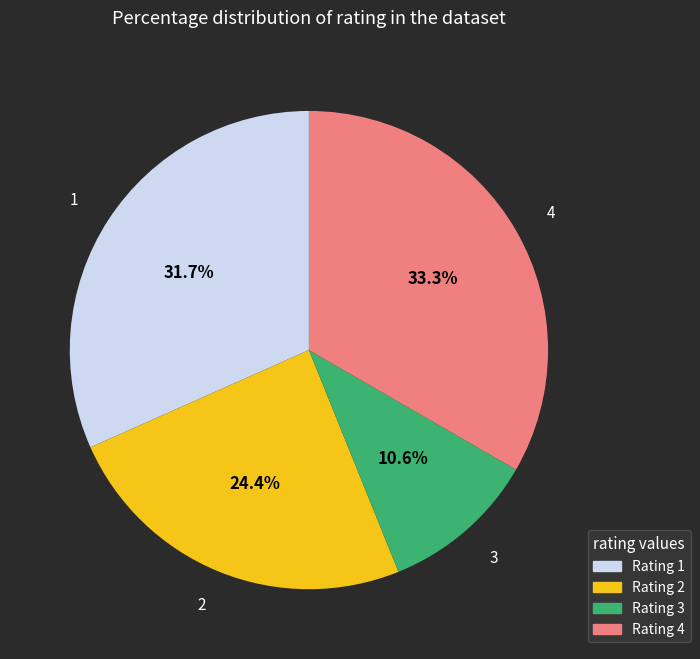

Is there a majority slice in this chart?

No